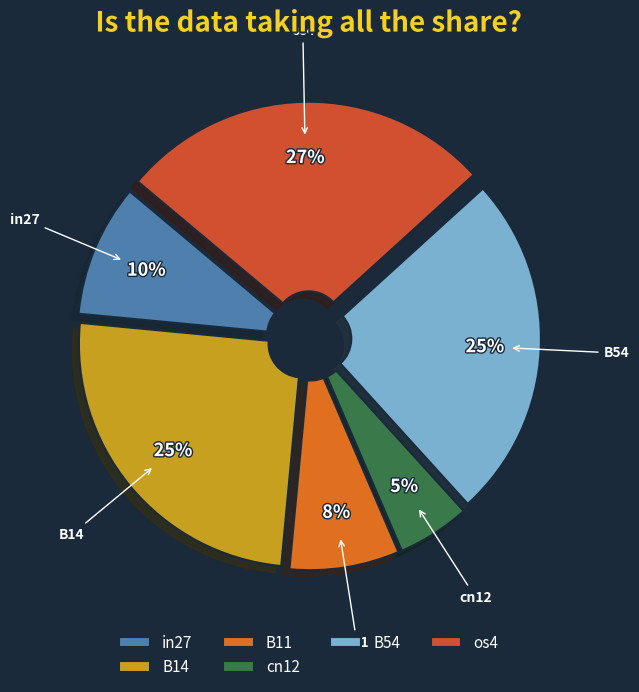

How many segments does this pie chart have?

6